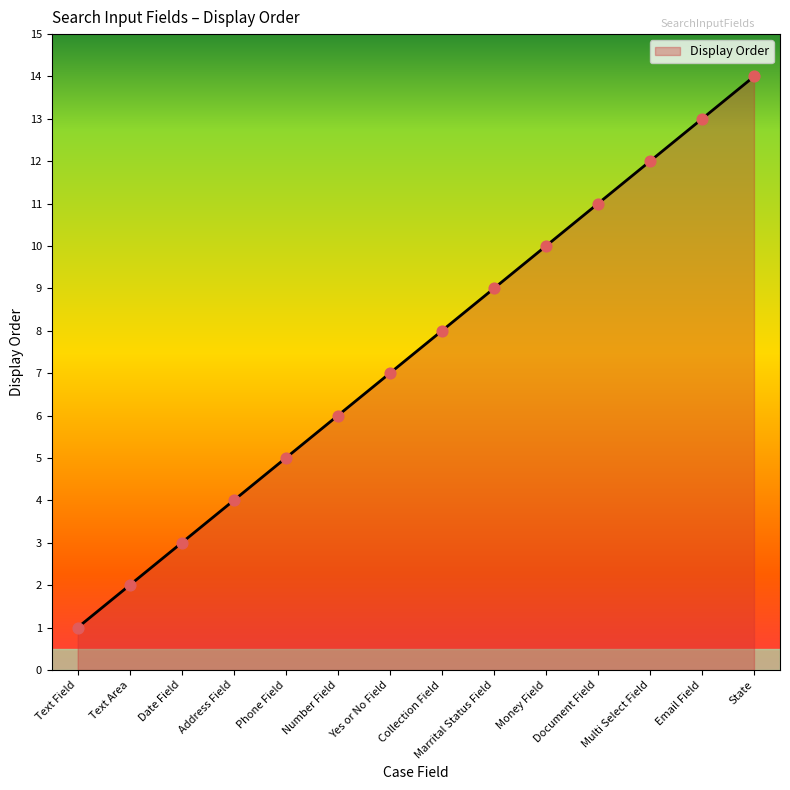

Approximately how many times larger is the value at Number Field compared to Date Field?

2.0